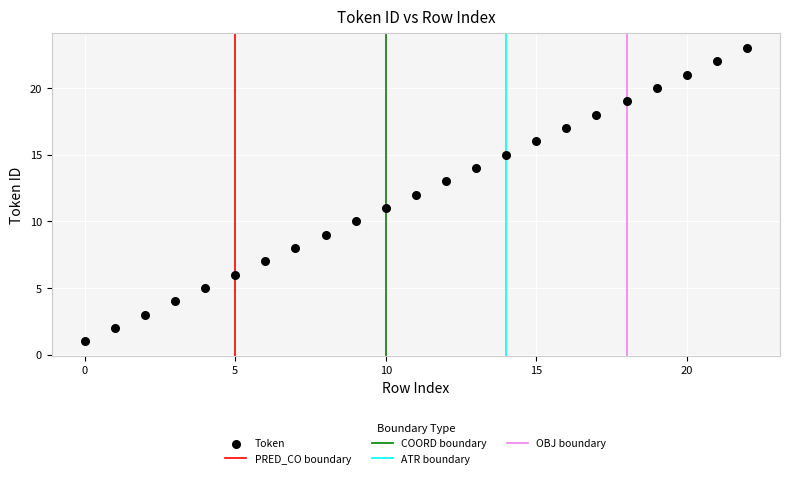

What is the range of Y values (max minus min)?

22